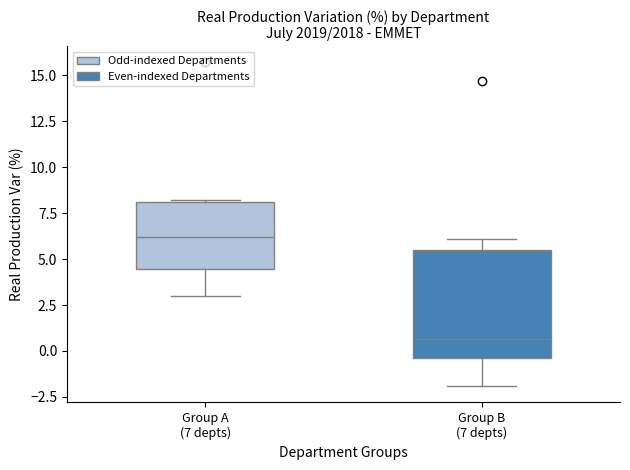

Reading left to right, transcribe this box plot: for each box, give where its median line is, the range the box spans, and where its two whiskers end, as read against the y-axis. The values are not printed on the chart, so give them approximately, as read against the axis.

Group A (7 depts): median 6.0, box 4.5 to 8.0, whiskers 3.0 to 8.0
Group B (7 depts): median 0.5, box -0.5 to 5.5, whiskers -2.0 to 6.0